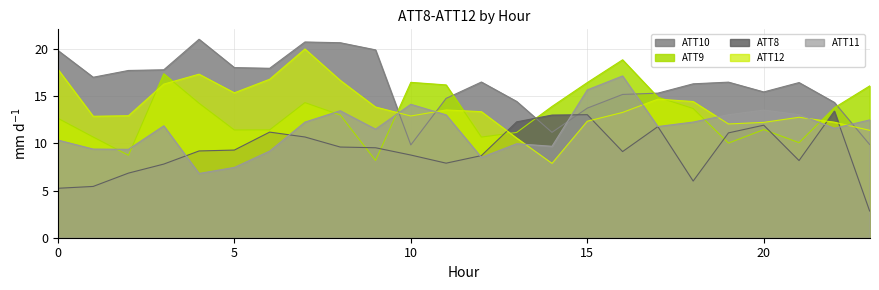

Is it true that ATT9 equals 3.0 at 14?

False